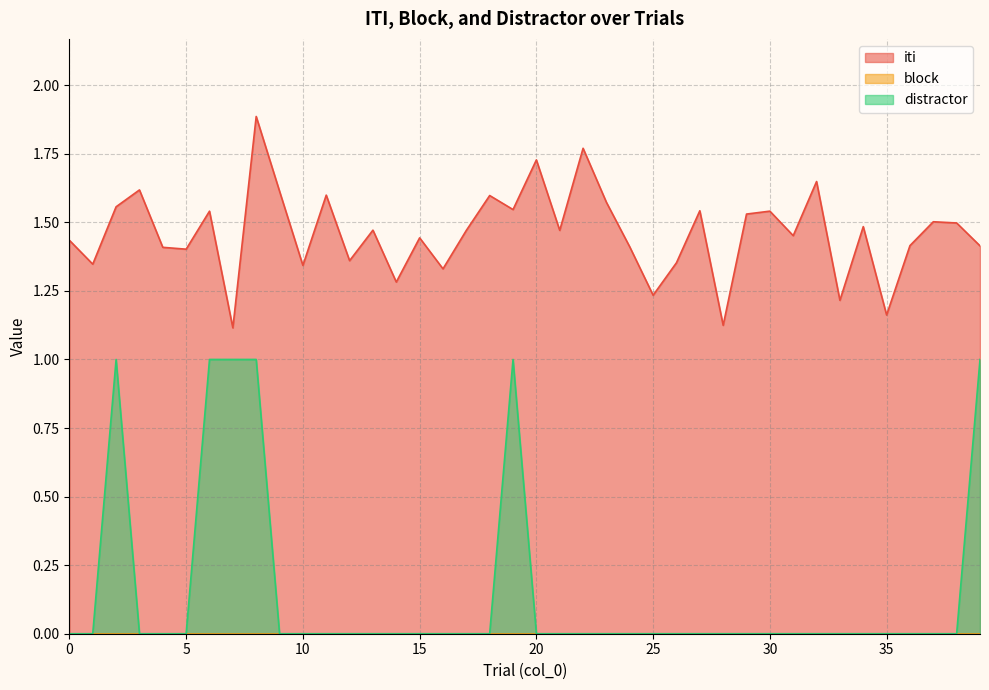

What is the greatest value displayed?

1.9